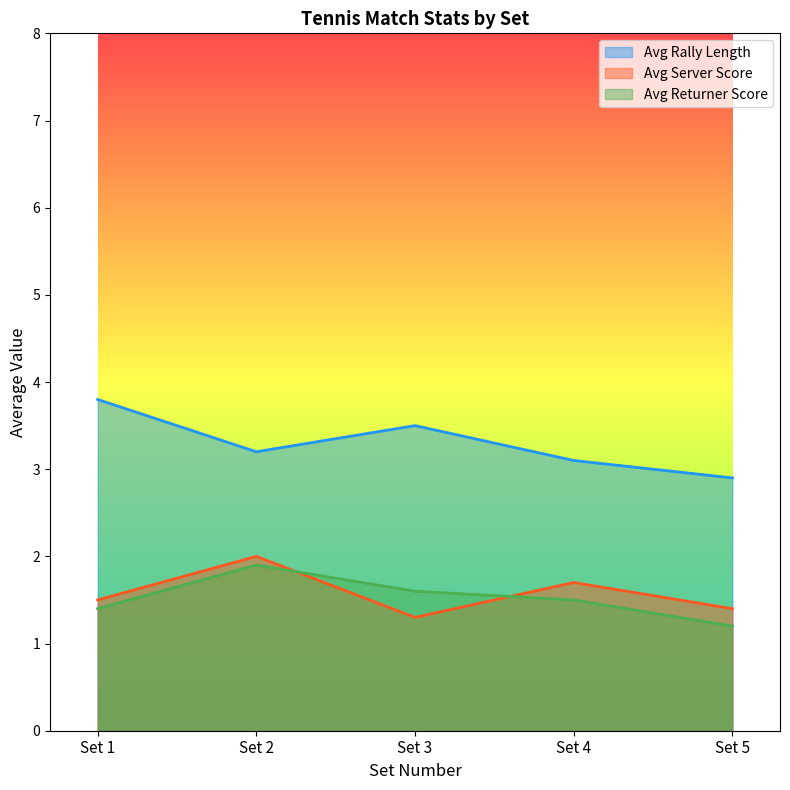

What is the average value of the avg_server_score series?

1.5